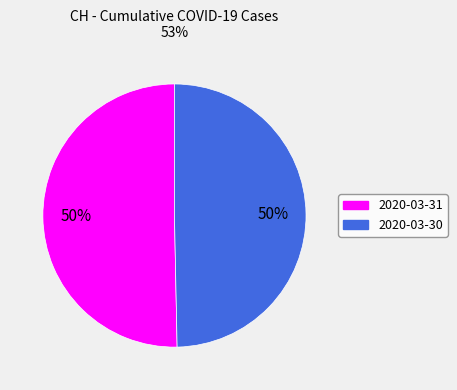

To the nearest percent, what is the average slice percentage?

50%